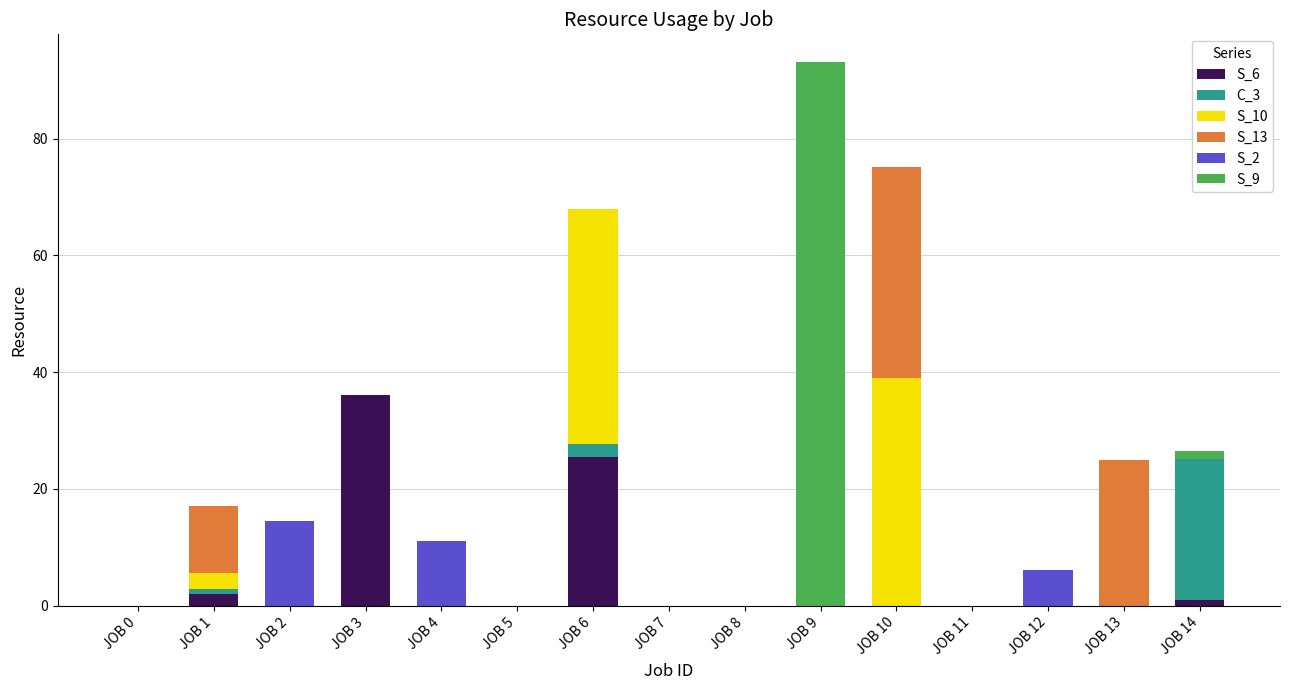

At which category is the sum across all series the highest?

JOB 9